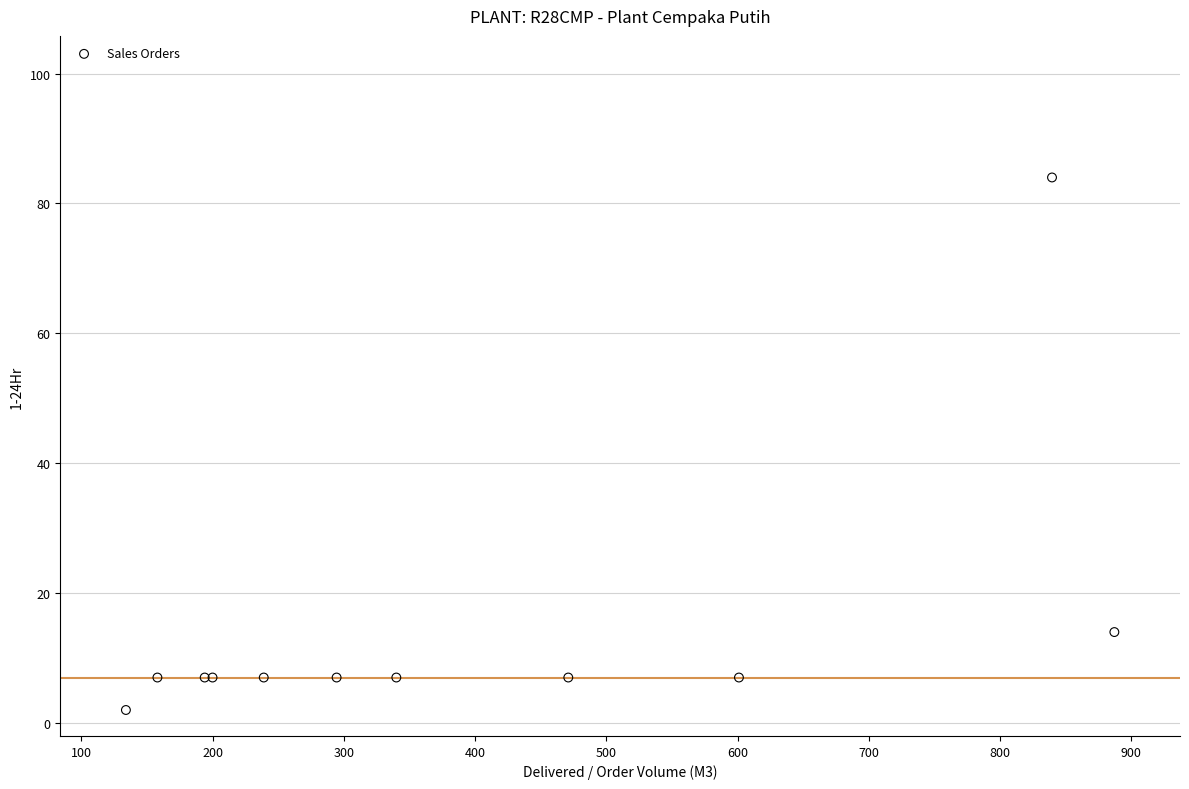

What Y value in the scatter plot is closest to 43?

14